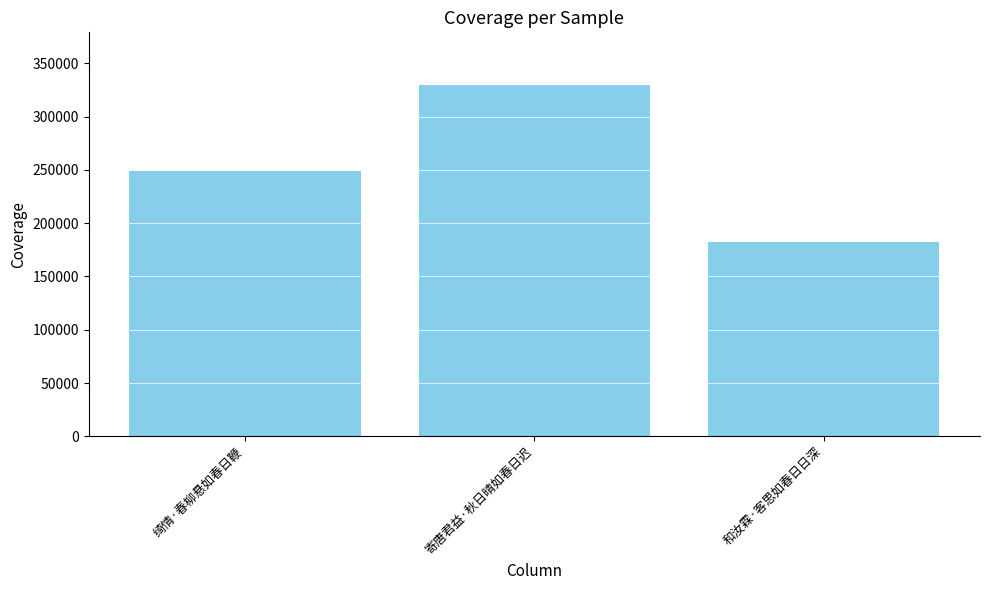

Reading right to left, transcribe all the data shown in this chart.

和汝霖·客思如春日日深=182733	寄唐君益·秋日晴如春日迟=329601	绮情·春柳悬如春日鞭=248633